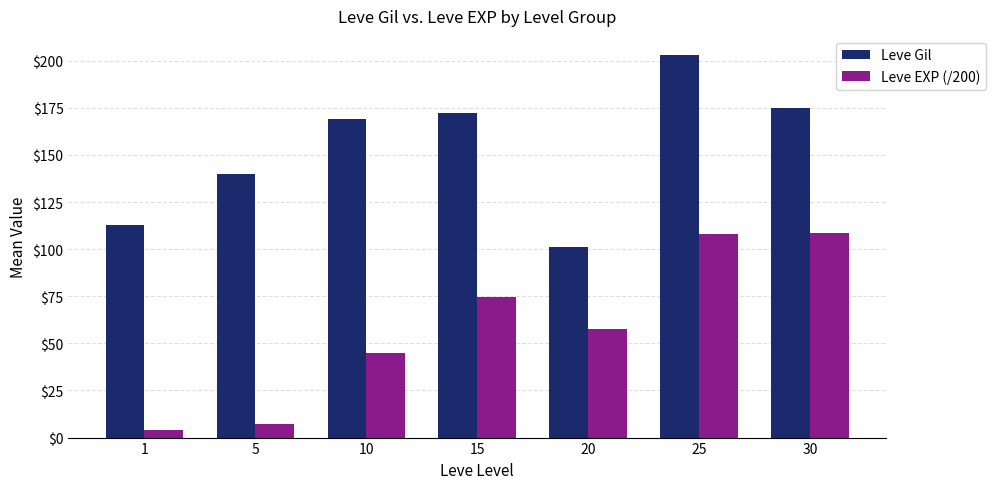

Which series changed the most between 5 and 30?

Leve EXP (/200)